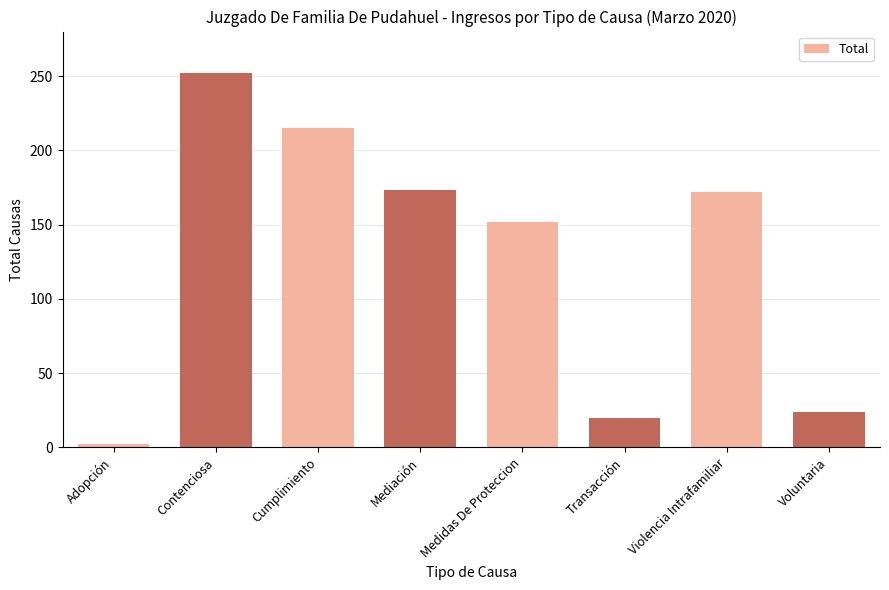

What is the label of the 5th bar from the right?

Mediación